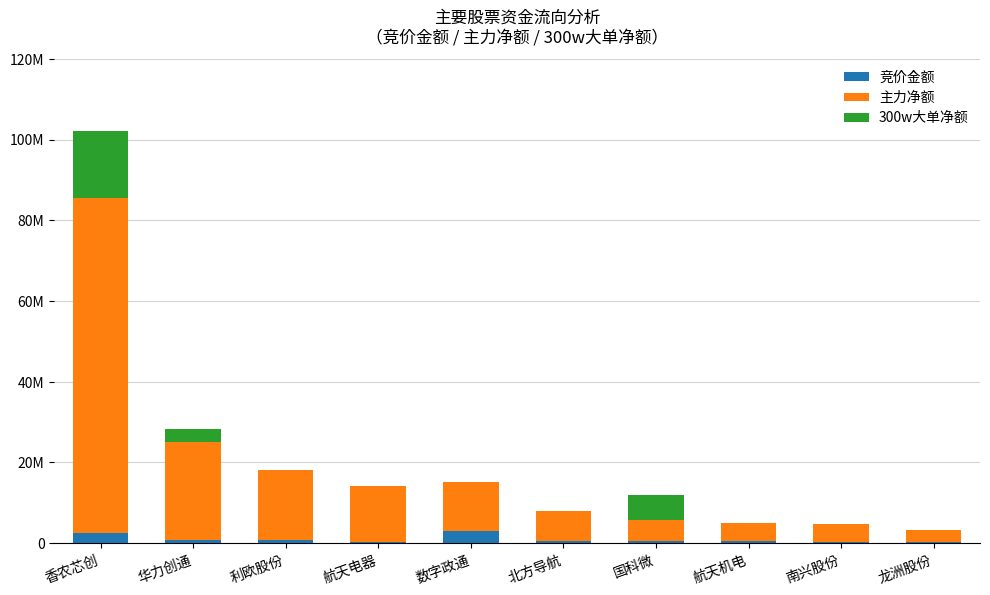

What is the sum of the 300w大单净额 values at 数字政通 and 国科微?

6288121